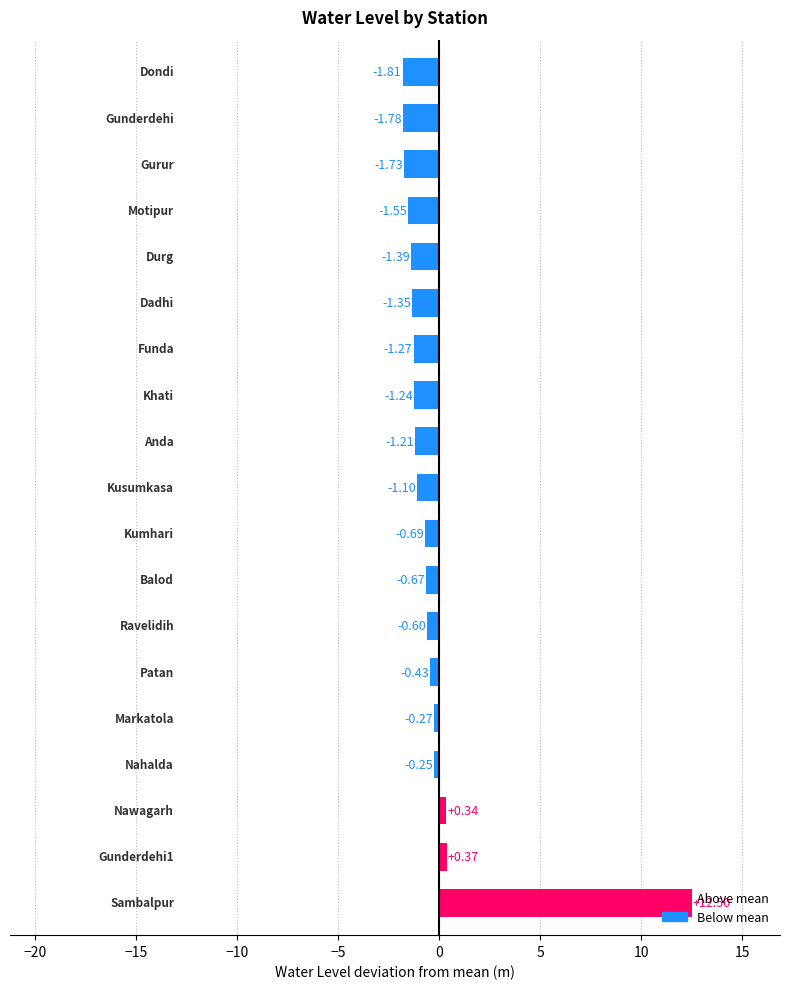

What is the difference between the maximum and second lowest values?

14.3